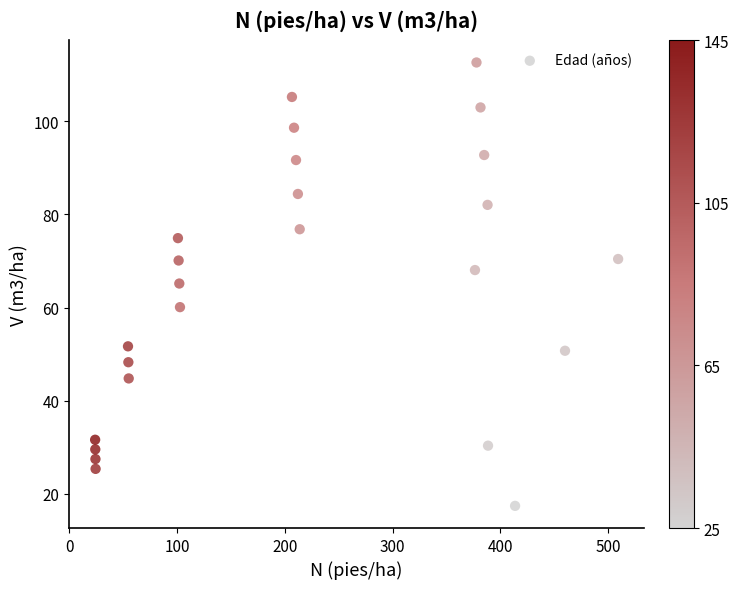

What is the range of Y values (max minus min)?

95.2